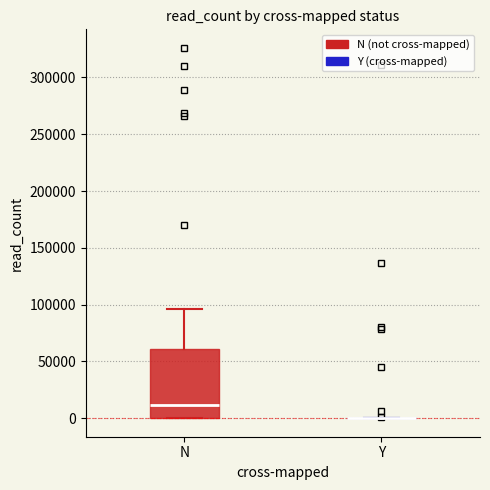

Comparing the boxes themselves (not the whiskers), which one is the tallest?

N